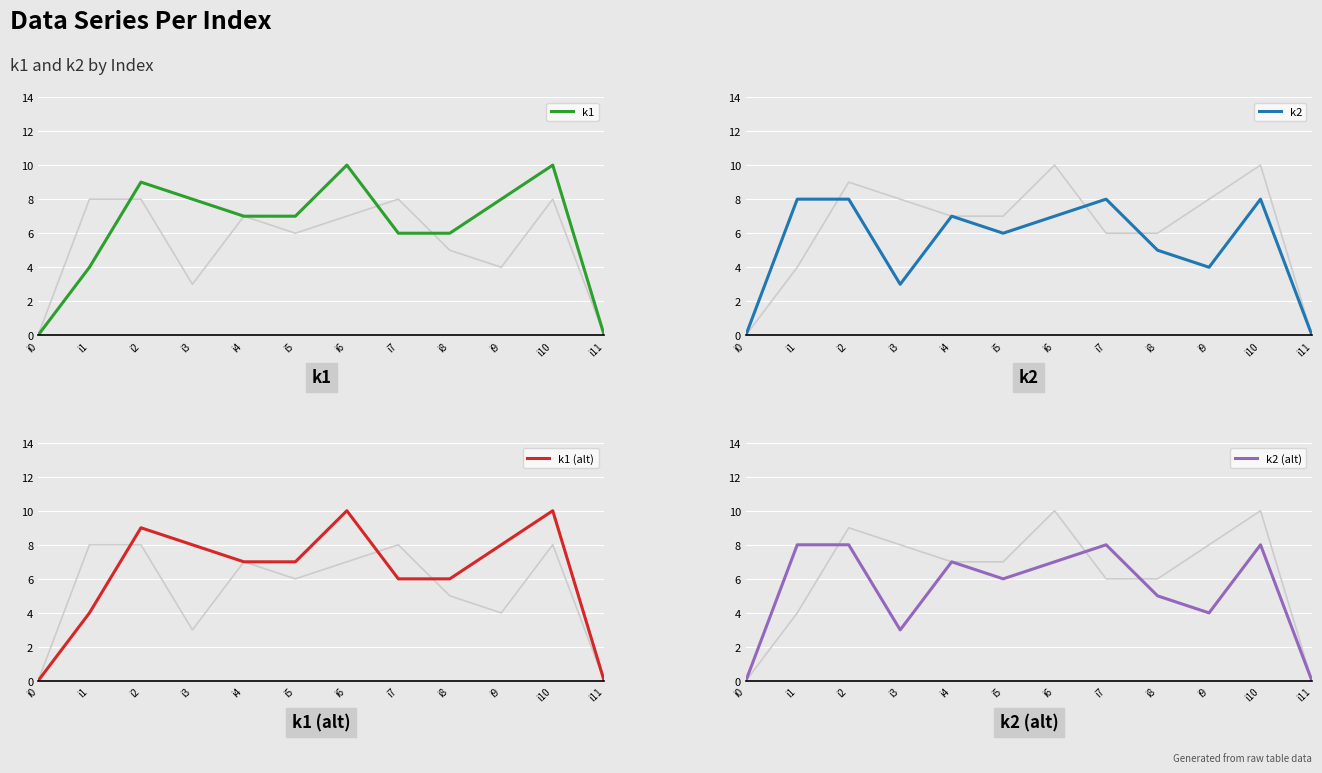

Reading right to left, list all the values displayed in this chart.

k1: i11=0	i10=10	i9=8	i8=6	i7=6	i6=10	i5=7	i4=7	i3=8	i2=9	i1=4	i0=0
k2: i11=0	i10=8	i9=4	i8=5	i7=8	i6=7	i5=6	i4=7	i3=3	i2=8	i1=8	i0=0
k1 (alt): i11=0	i10=10	i9=8	i8=6	i7=6	i6=10	i5=7	i4=7	i3=8	i2=9	i1=4	i0=0
k2 (alt): i11=0	i10=8	i9=4	i8=5	i7=8	i6=7	i5=6	i4=7	i3=3	i2=8	i1=8	i0=0